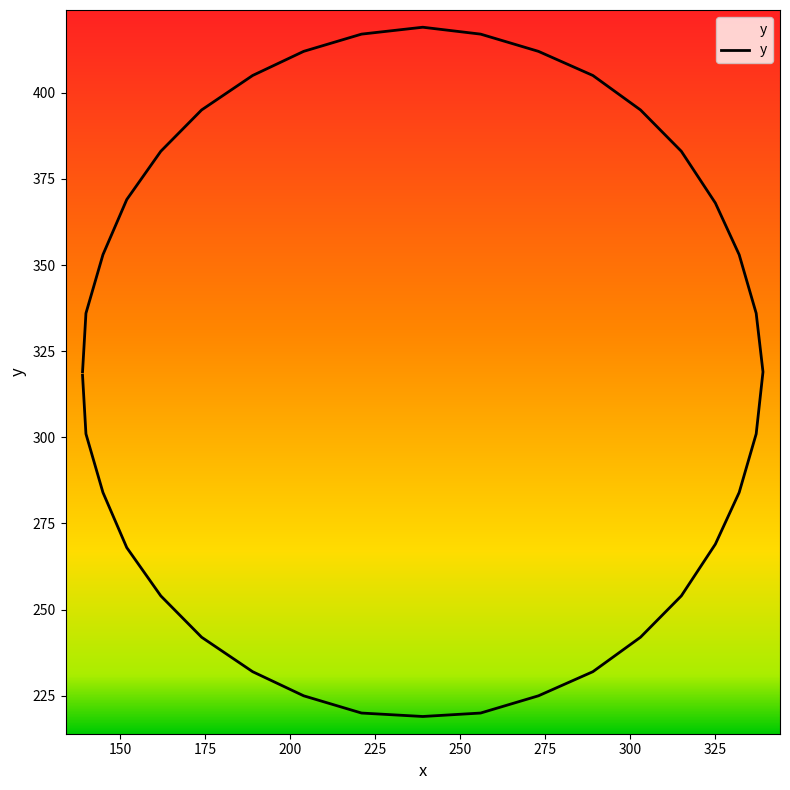

What is the difference between the second highest and second lowest values?

197